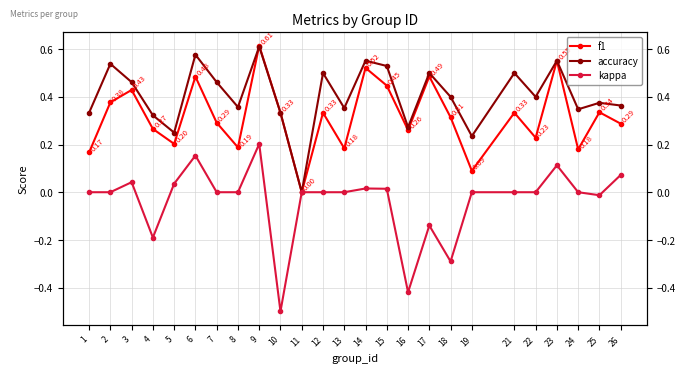

Reading left to right, what are all the values shown in this chart?

f1: 1=0.2	2=0.4	3=0.4	4=0.3	5=0.2	6=0.5	7=0.3	8=0.2	9=0.6	10=0.3	11=0.0	12=0.3	13=0.2	14=0.5	15=0.4	16=0.3	17=0.5	18=0.3	19=0.1	21=0.3	22=0.2	23=0.6	24=0.2	25=0.3	26=0.3
accuracy: 1=0.3	2=0.5	3=0.5	4=0.3	5=0.2	6=0.6	7=0.5	8=0.4	9=0.6	10=0.3	11=0.0	12=0.5	13=0.4	14=0.6	15=0.5	16=0.3	17=0.5	18=0.4	19=0.2	21=0.5	22=0.4	23=0.6	24=0.3	25=0.4	26=0.4
kappa: 1=0.0	2=0.0	3=0.0	4=-0.2	5=0.0	6=0.2	7=0.0	8=0.0	9=0.2	10=-0.5	11=0.0	12=0.0	13=0.0	14=0.0	15=0.0	16=-0.4	17=-0.1	18=-0.3	19=0.0	21=0.0	22=0.0	23=0.1	24=0.0	25=-0.0	26=0.1